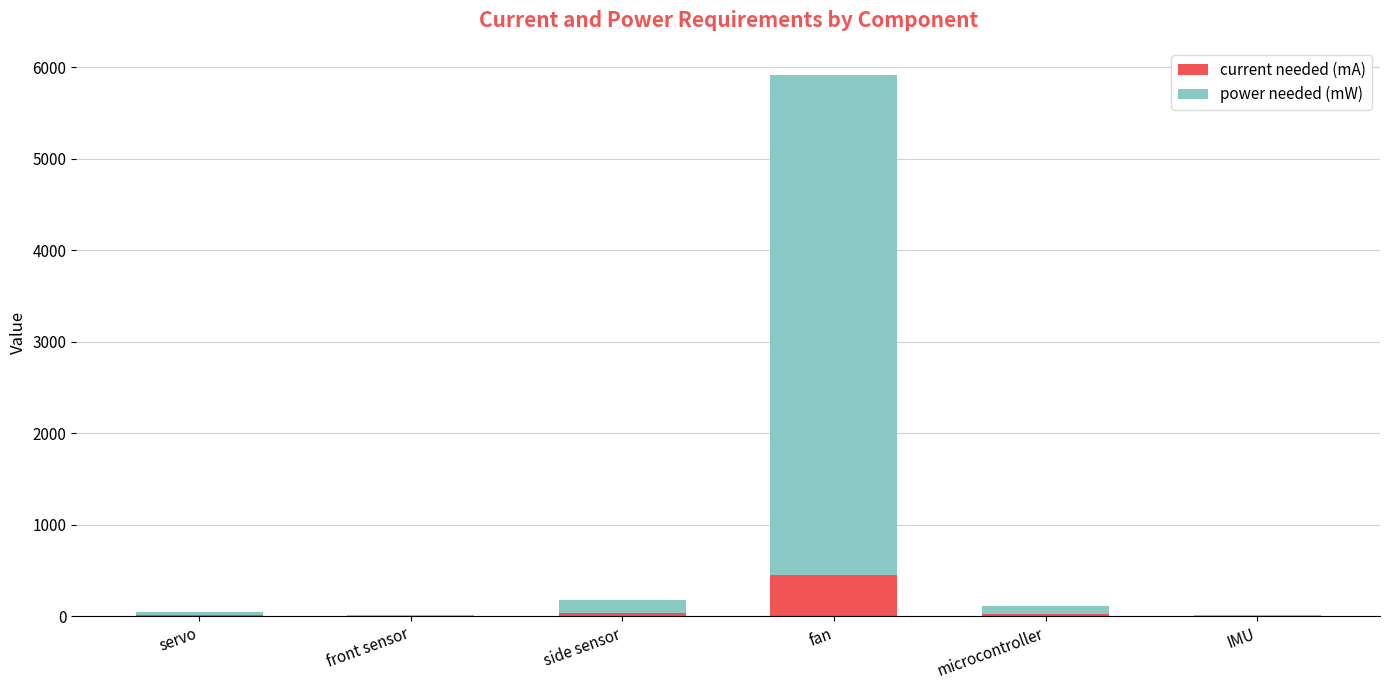

At which label does current needed (mA) reach its peak?

fan